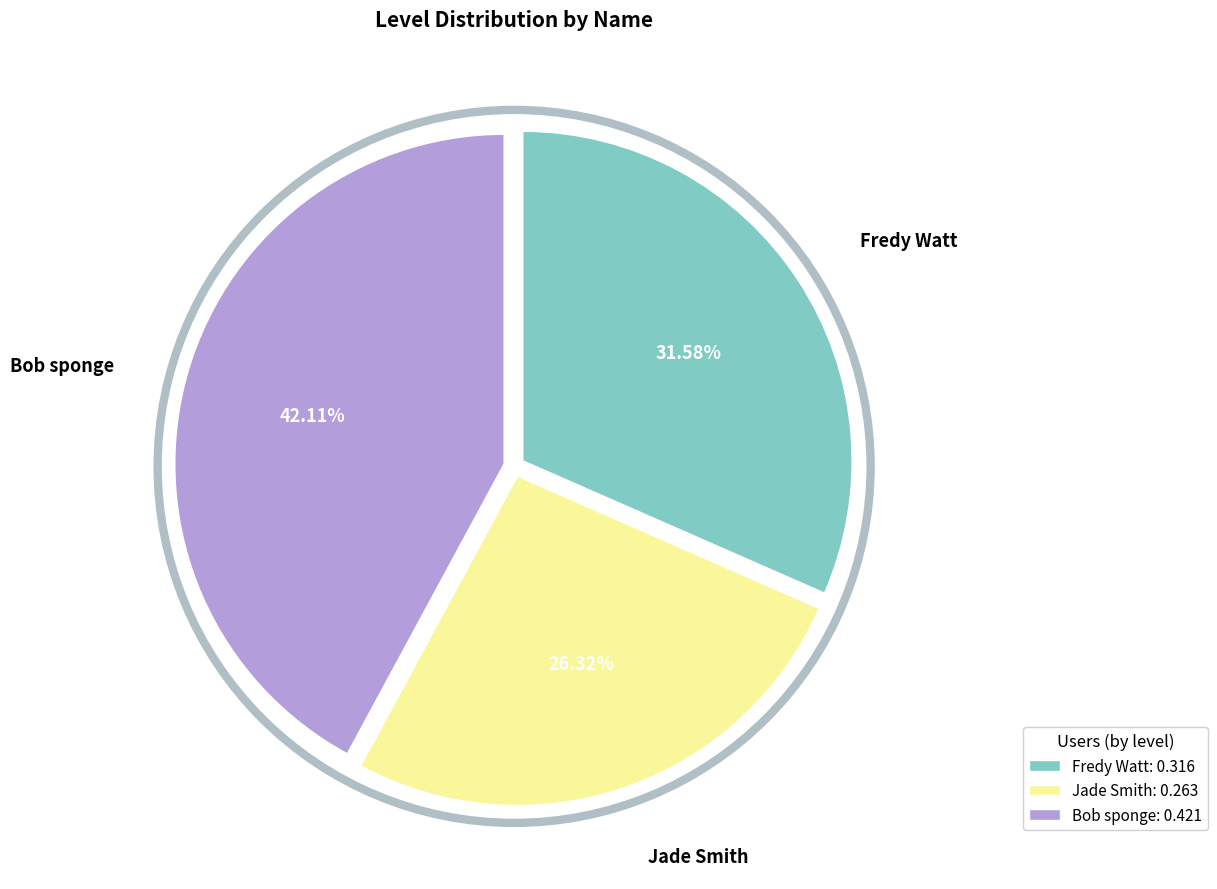

Which slice is the largest?

Bob sponge